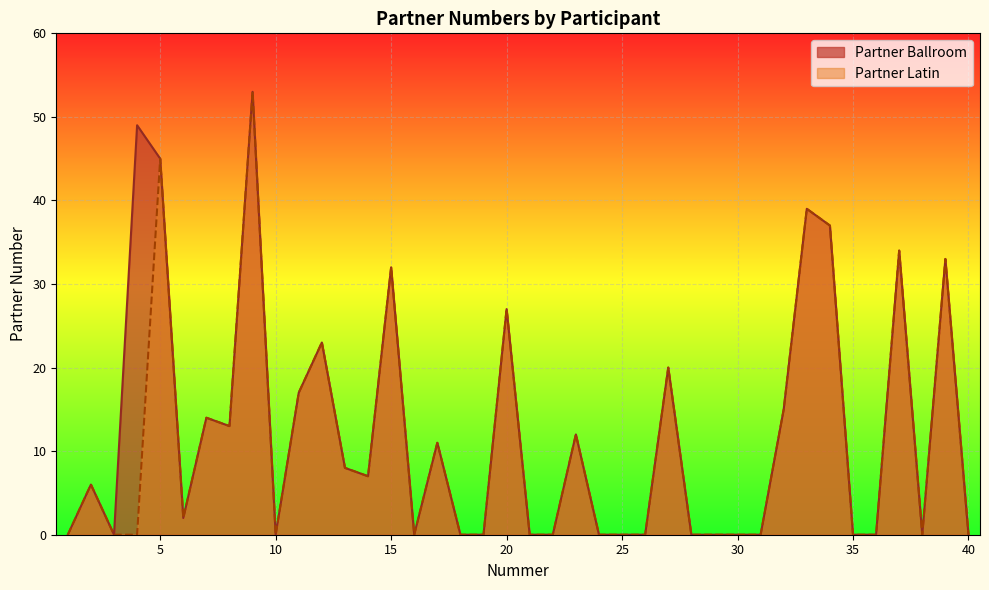

Is it true that Partner Ballroom equals 0 at 16?

True